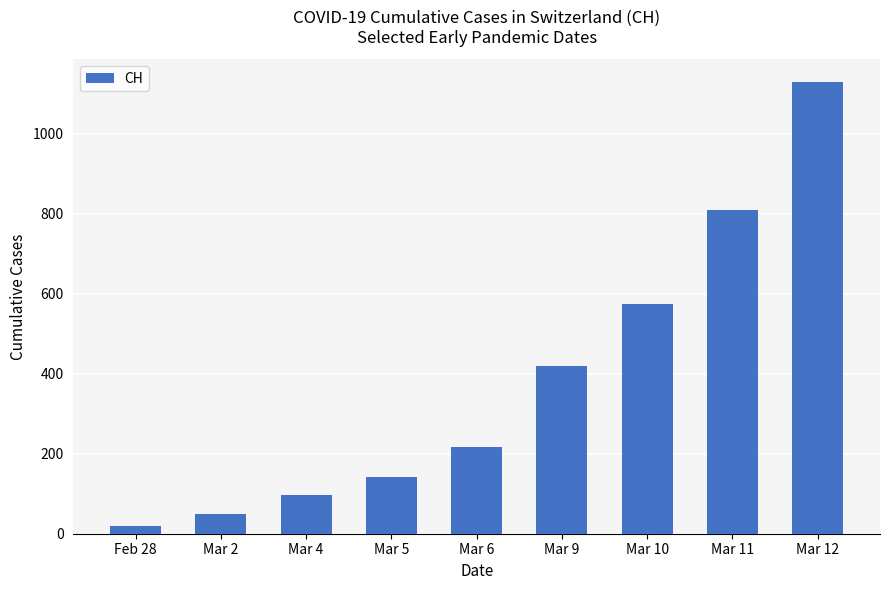

At which label is the value closest to 574?

Mar 10